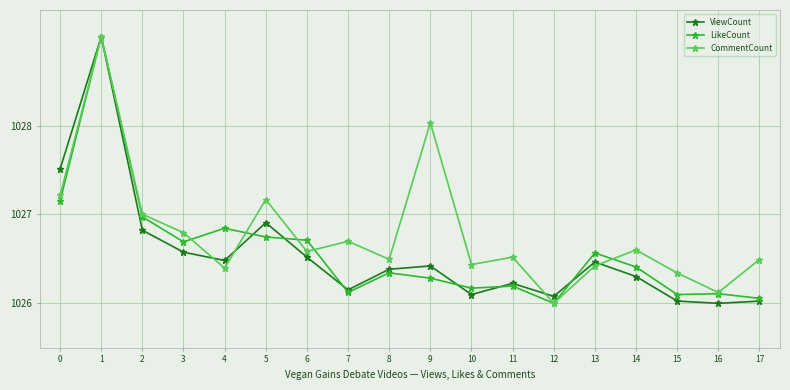

Does the chart have visible grid lines?

Yes